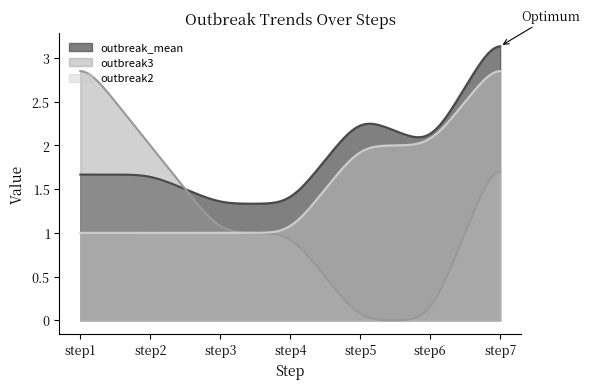

True or false: outbreak_mean has a value of 2.0 at step6.

True